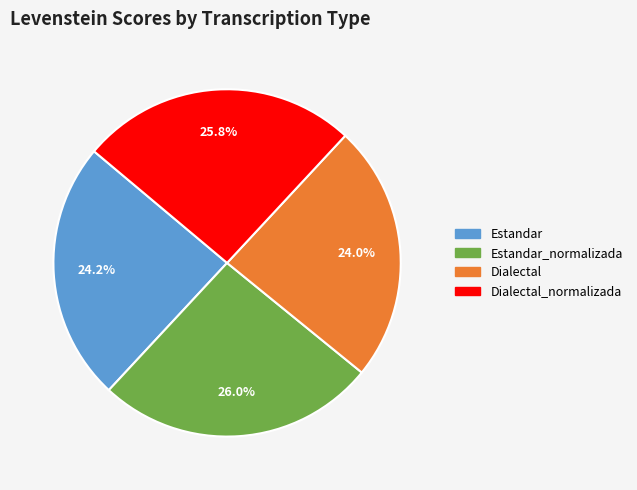

To the nearest percent, what is the average slice percentage?

25%